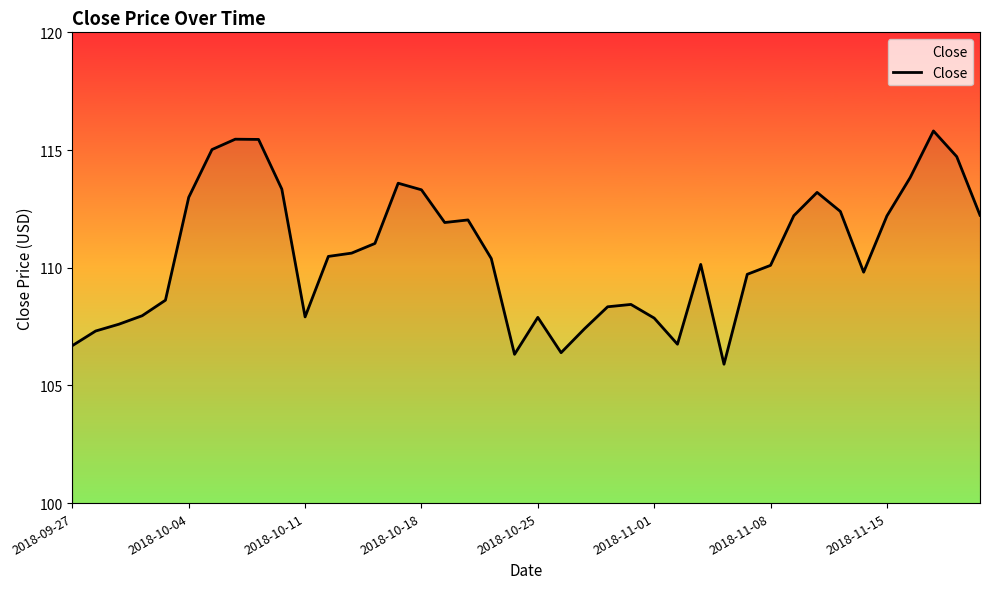

What is the difference between the maximum and minimum values?

9.9